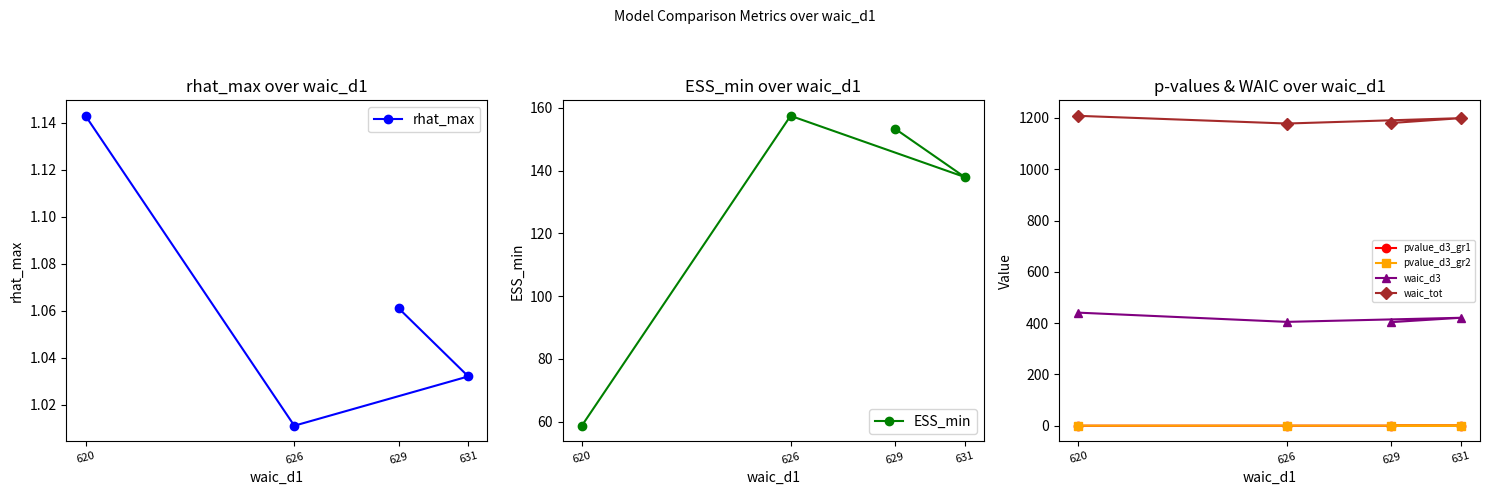

How many categories are shown in the chart?

4